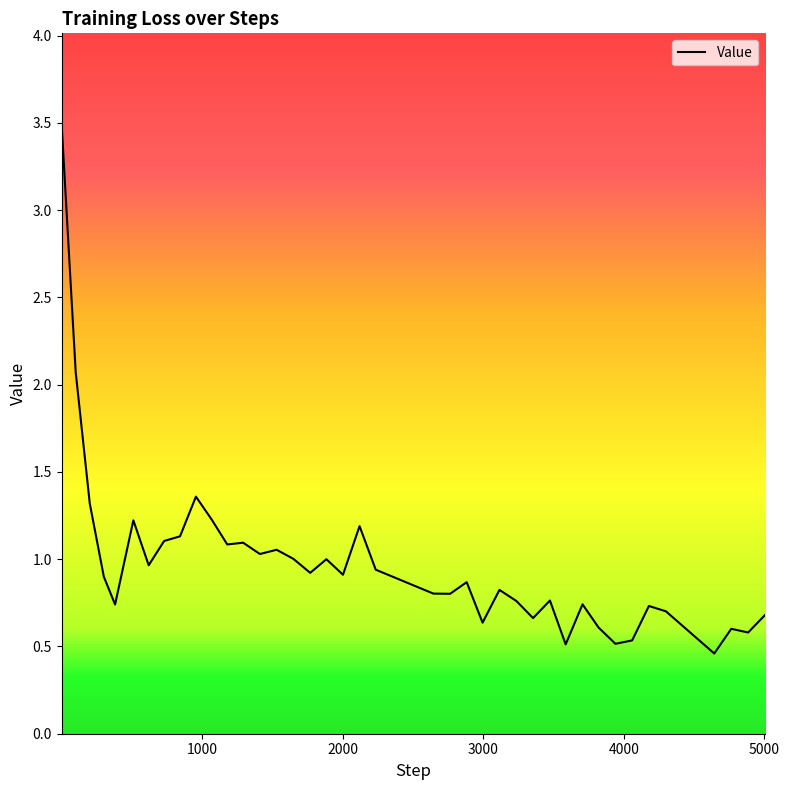

What is the greatest value displayed?

3.5